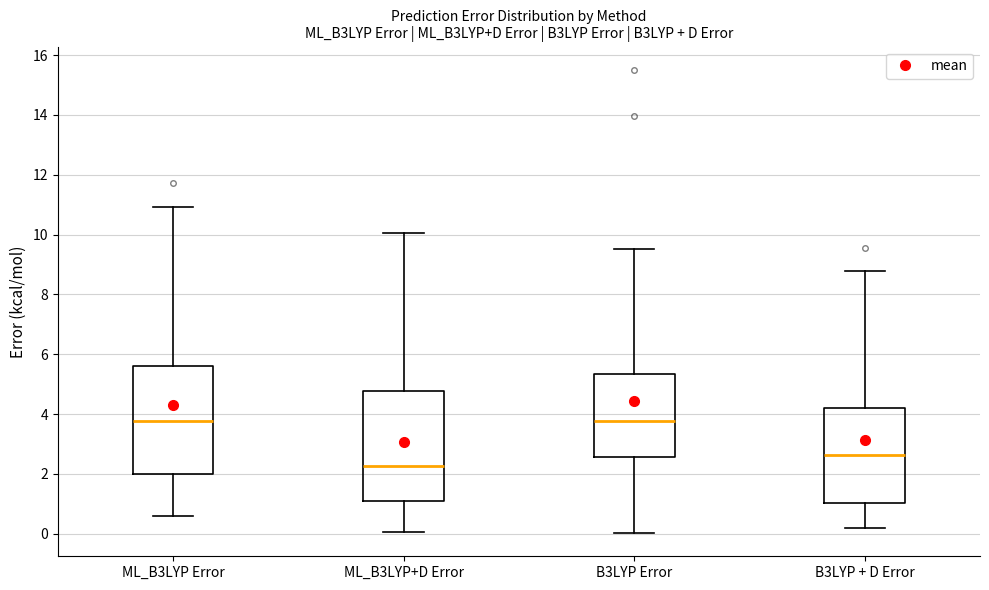

Which box's median line is the lowest?

ML_B3LYP+D Error